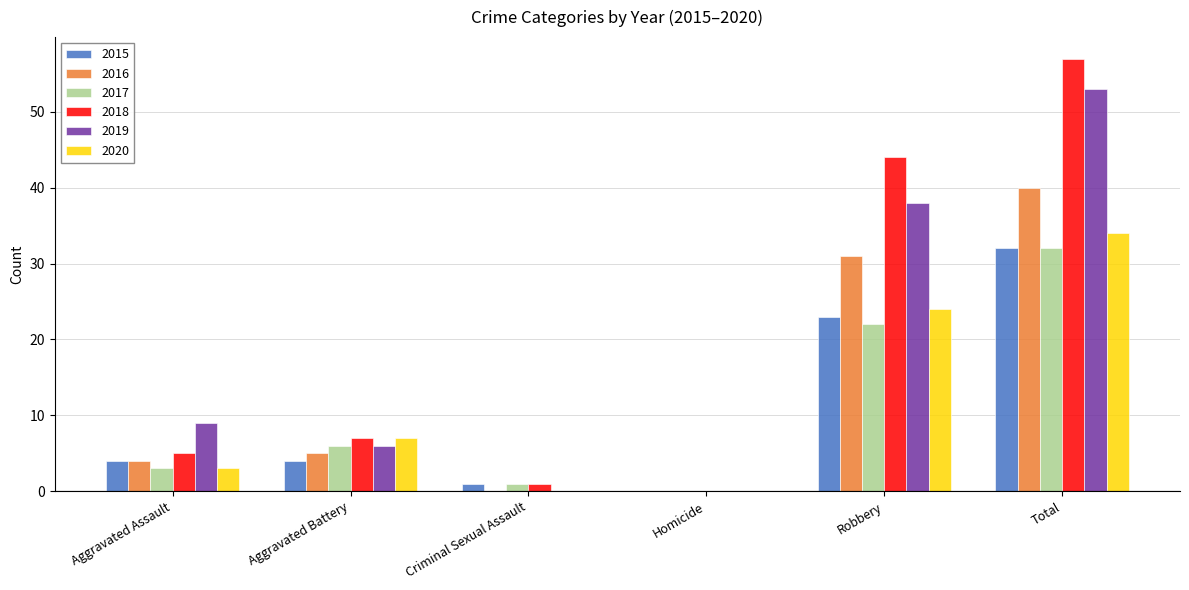

The value of 2016 at Homicide is -21. True or false?

False